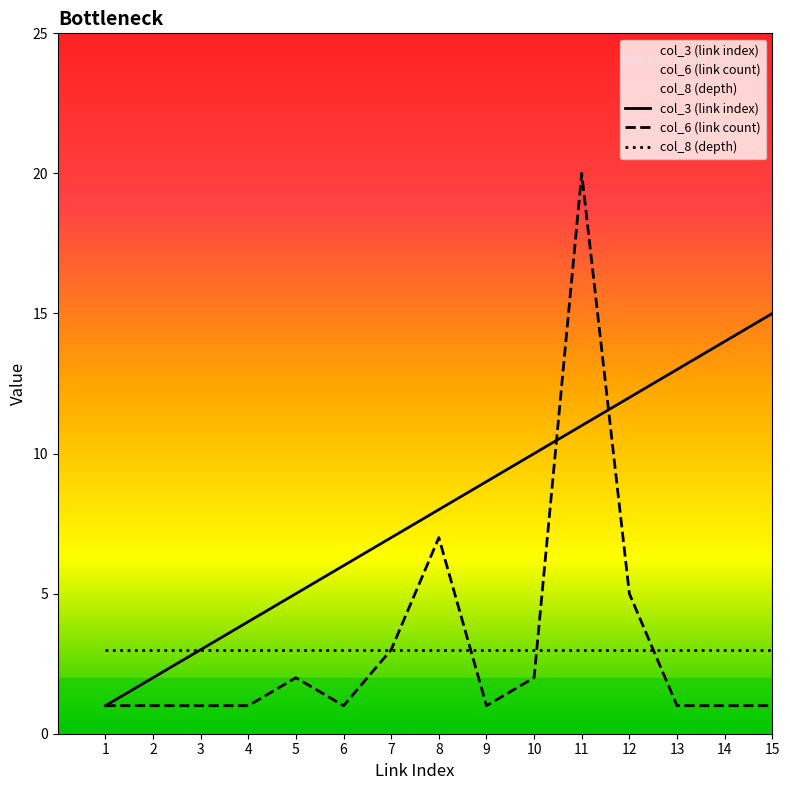

Where is col_3 (link index) nearest to the value 8?

8